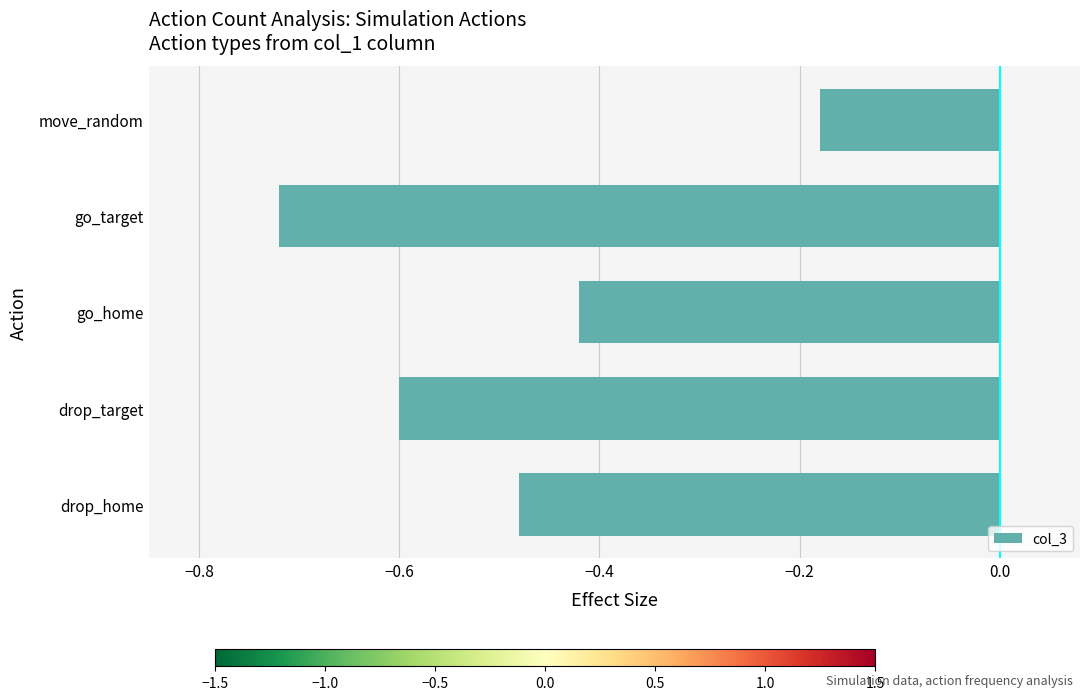

Which has a higher value, go_home or drop_home?

go_home